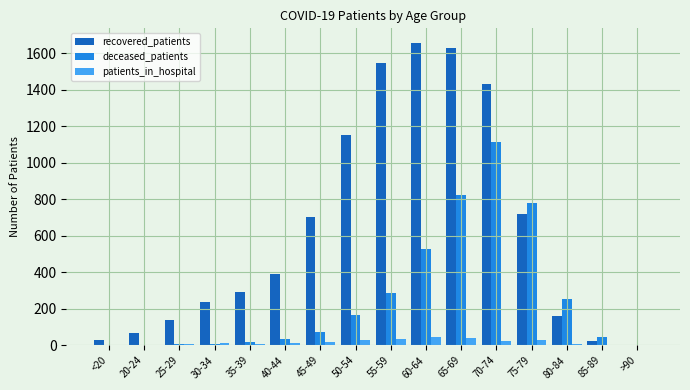

Which series has the widest spread of values?

recovered_patients